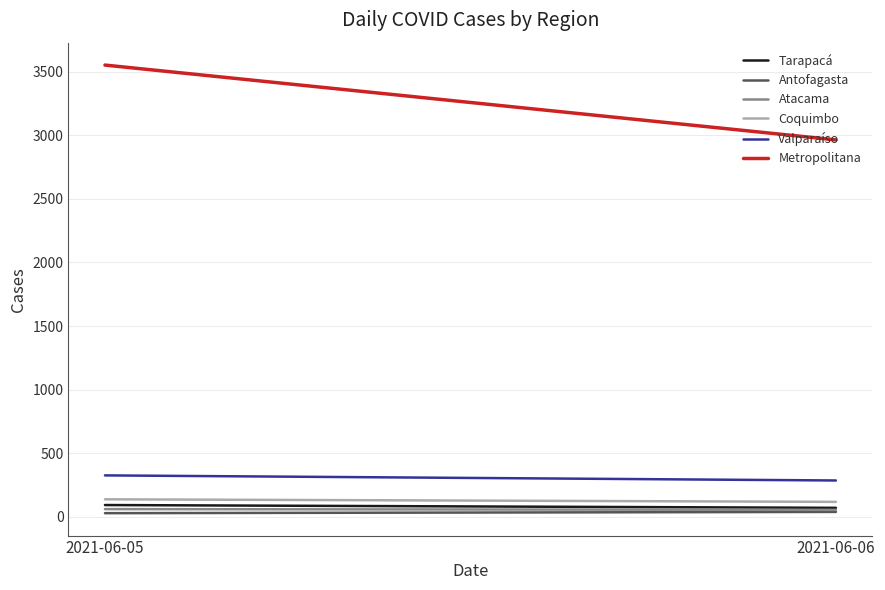

Rank the categories by Antofagasta value from lowest to highest.

2021-06-05, 2021-06-06